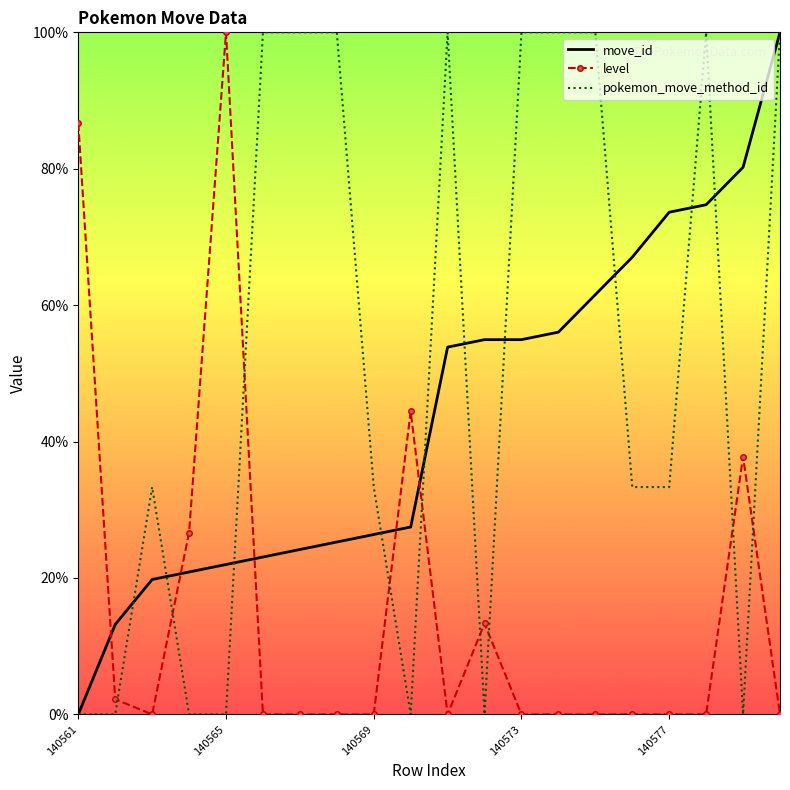

Which series has the largest total across all categories?

pokemon_move_method_id